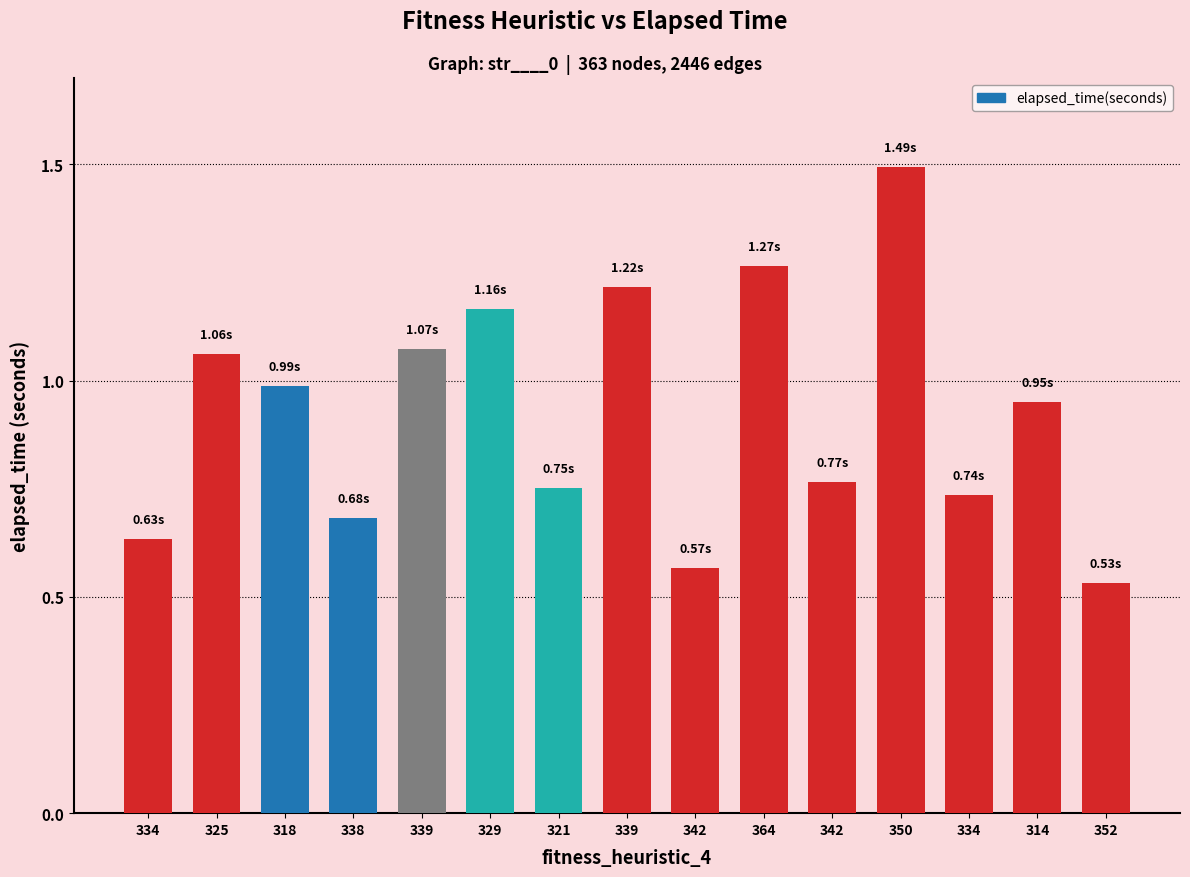

What is the change in value from 339 to 342?

-0.6